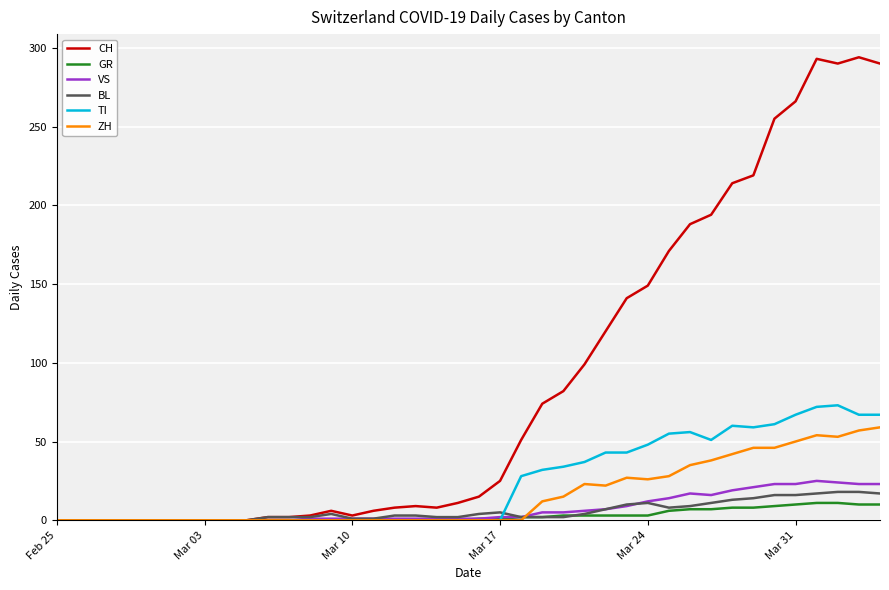

Which series has the widest spread of values?

CH